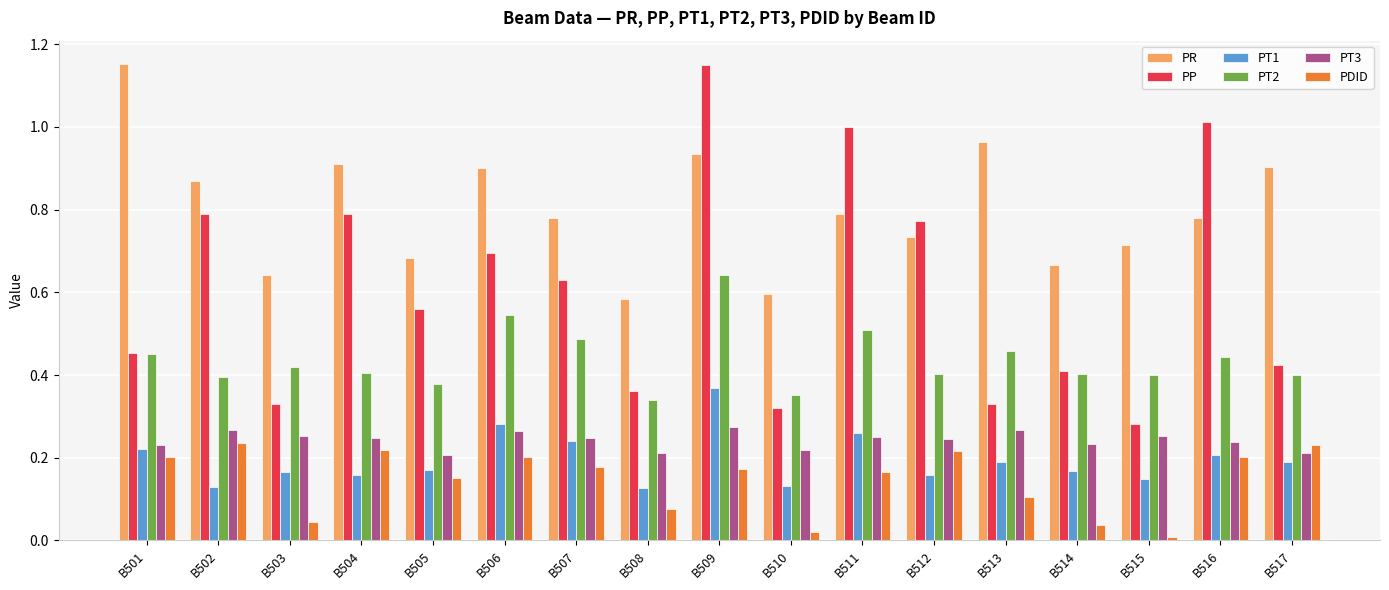

What are all the series names shown in the legend?

PR, PP, PT1, PT2, PT3, PDID